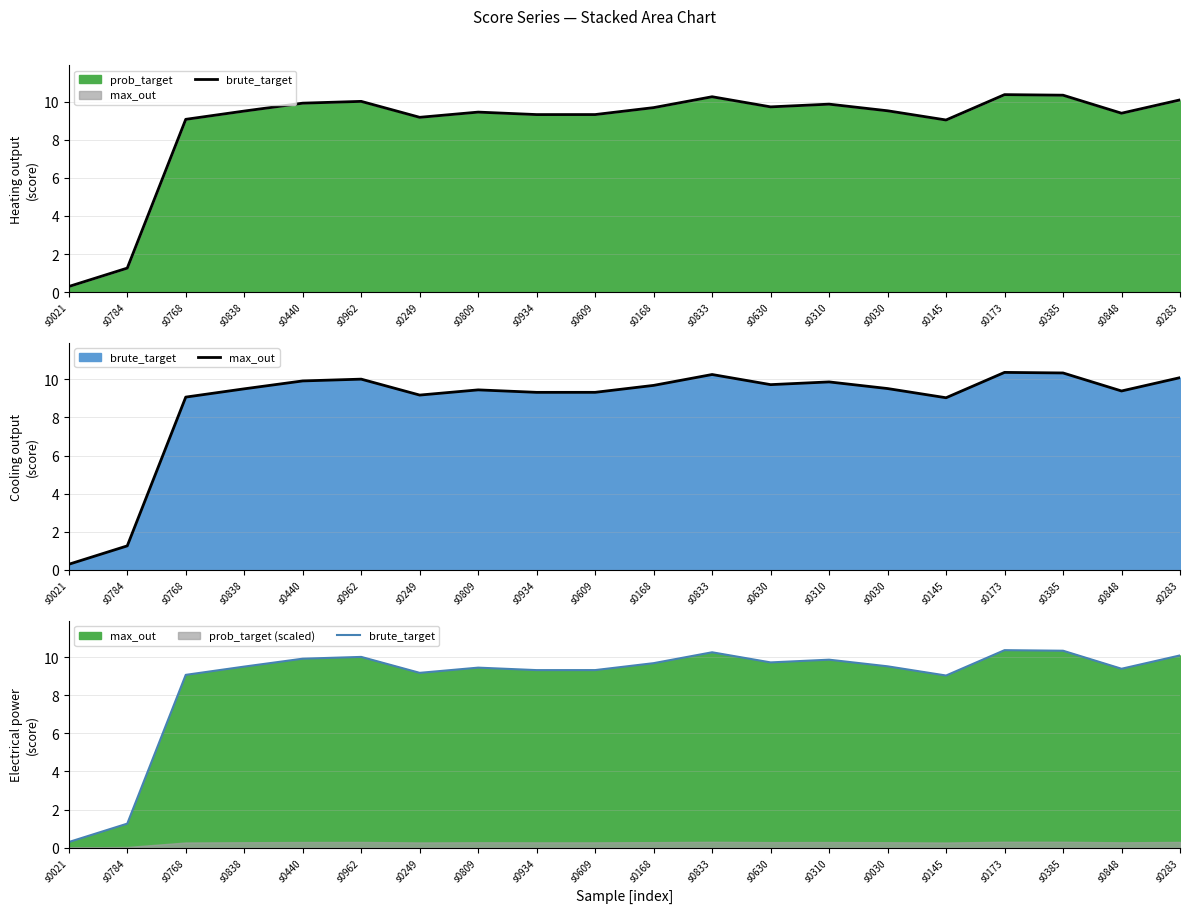

True or false: brute_target has a value of 16.5 at s0838.

False